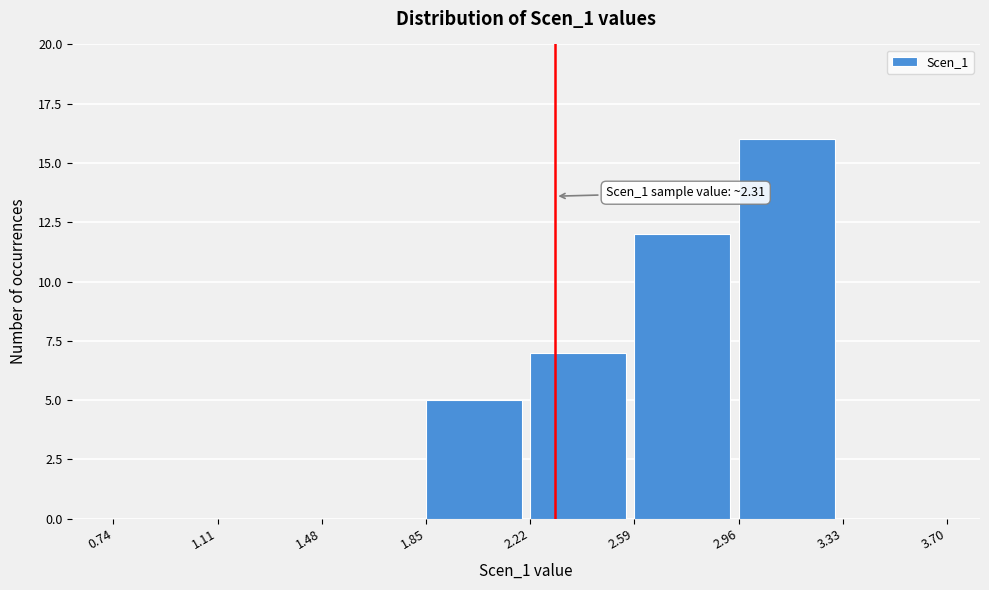

Which range on the x-axis has the tallest bar?

2.96 to 3.33